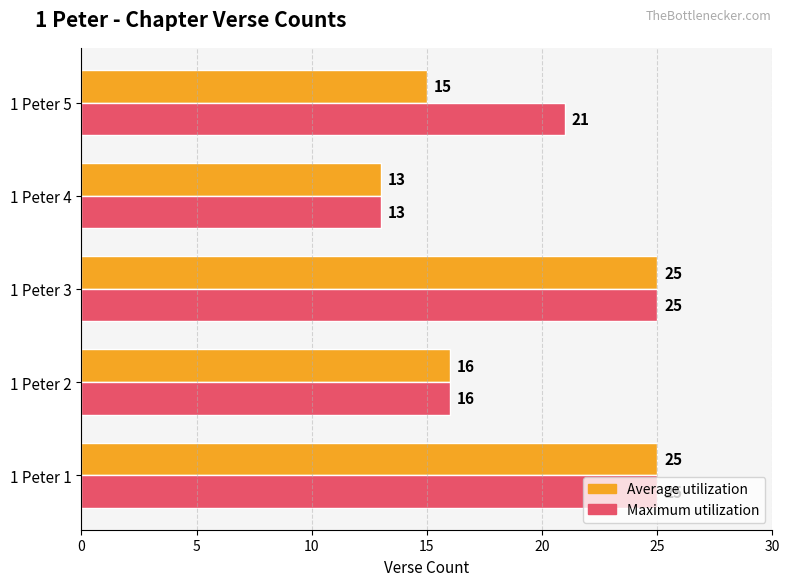

What is the average value of the Maximum utilization series?

20